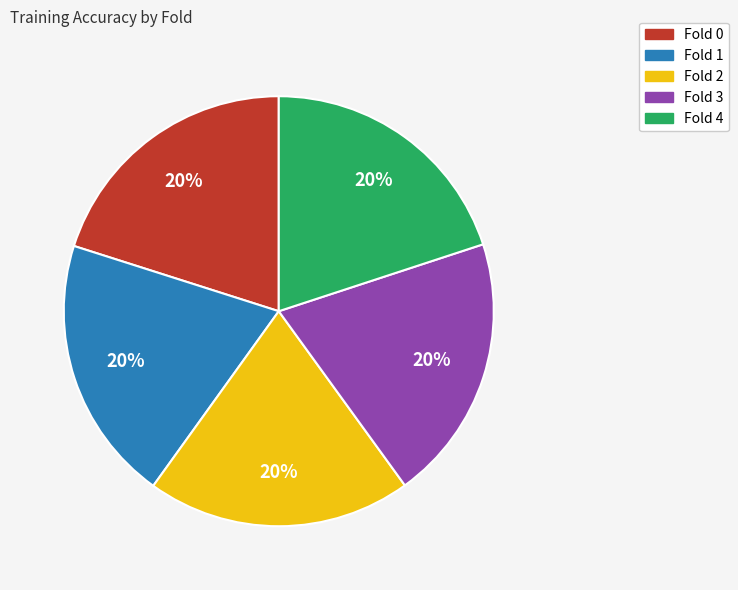

To the nearest percent, what is the combined percentage of Fold 4 and Fold 2?

40%